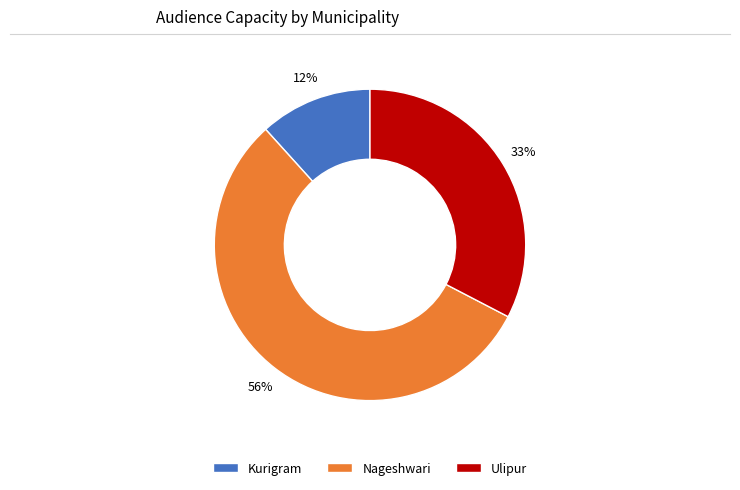

Is there any slice that represents more than half of the pie?

Yes